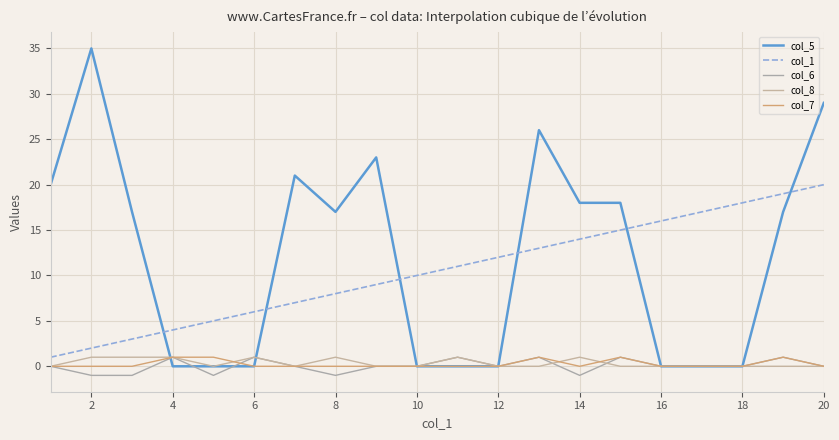

Which series has the widest spread of values?

col_5